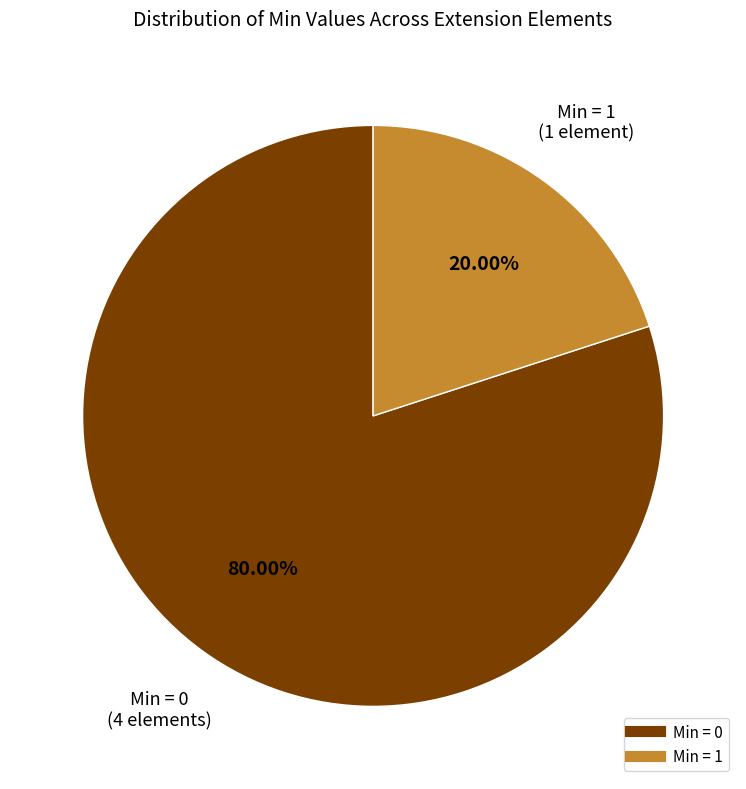

Is there a majority slice in this chart?

Yes